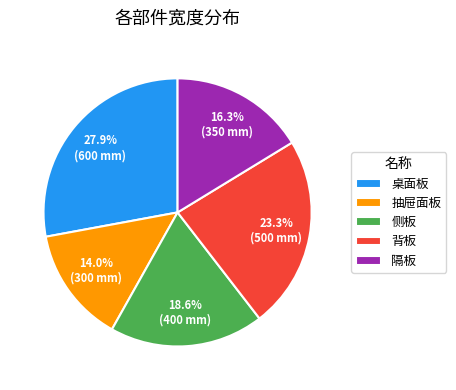

What is the ratio of the value at 隔板 to the value at 抽屉面板?

1.2